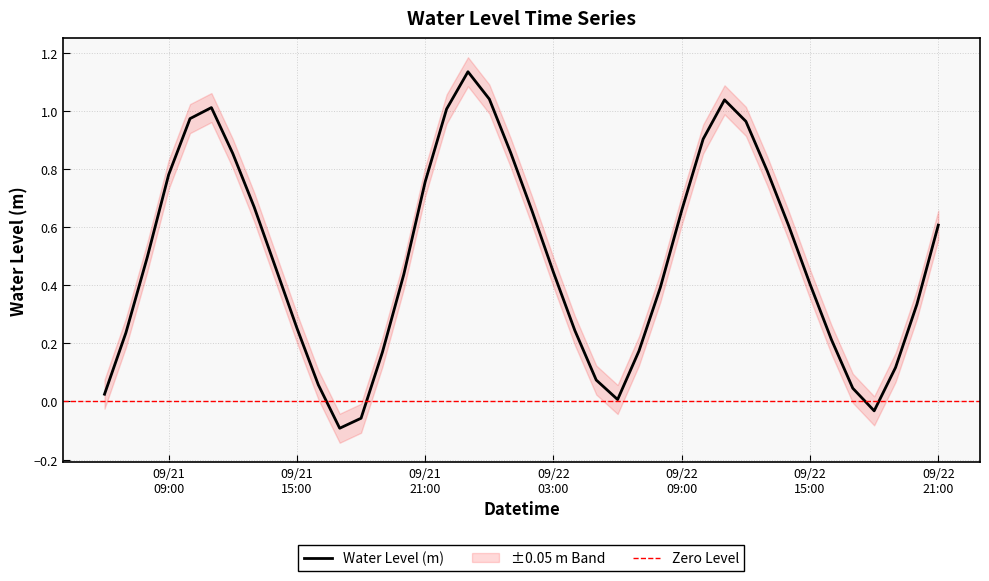

How many interior local peaks (higher than both neighbors) does the data have?

3